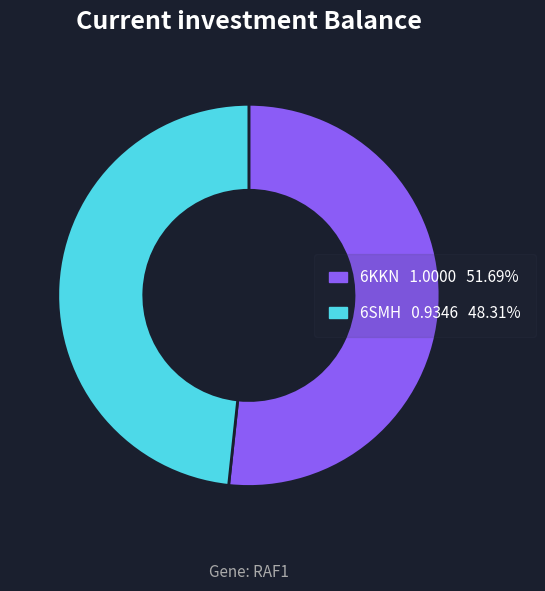

What is the majority slice?

6KKN